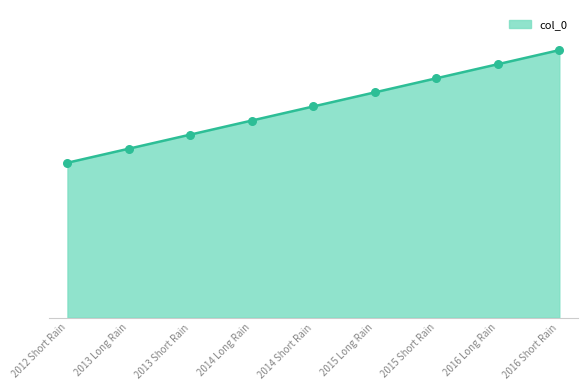

Approximately how many times larger is the value at 2013 Short Rain compared to 2013 Long Rain?

1.1